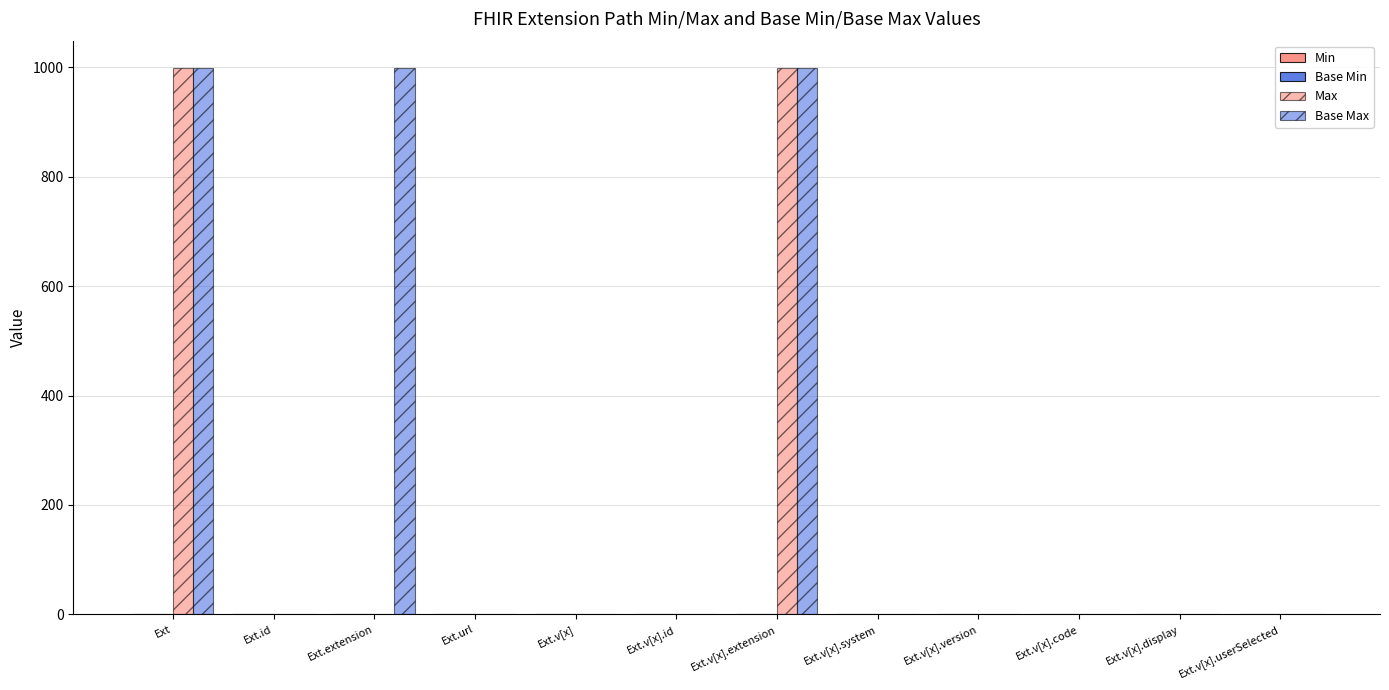

How many data points in Base Max are above 1?

3